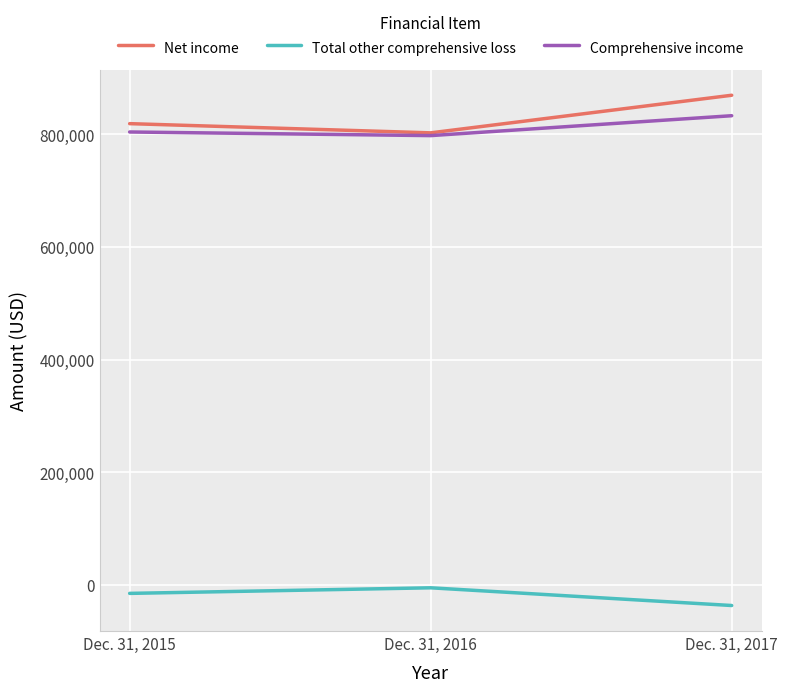

Is it true that Total other comprehensive loss equals -36337 at Dec. 31, 2017?

True